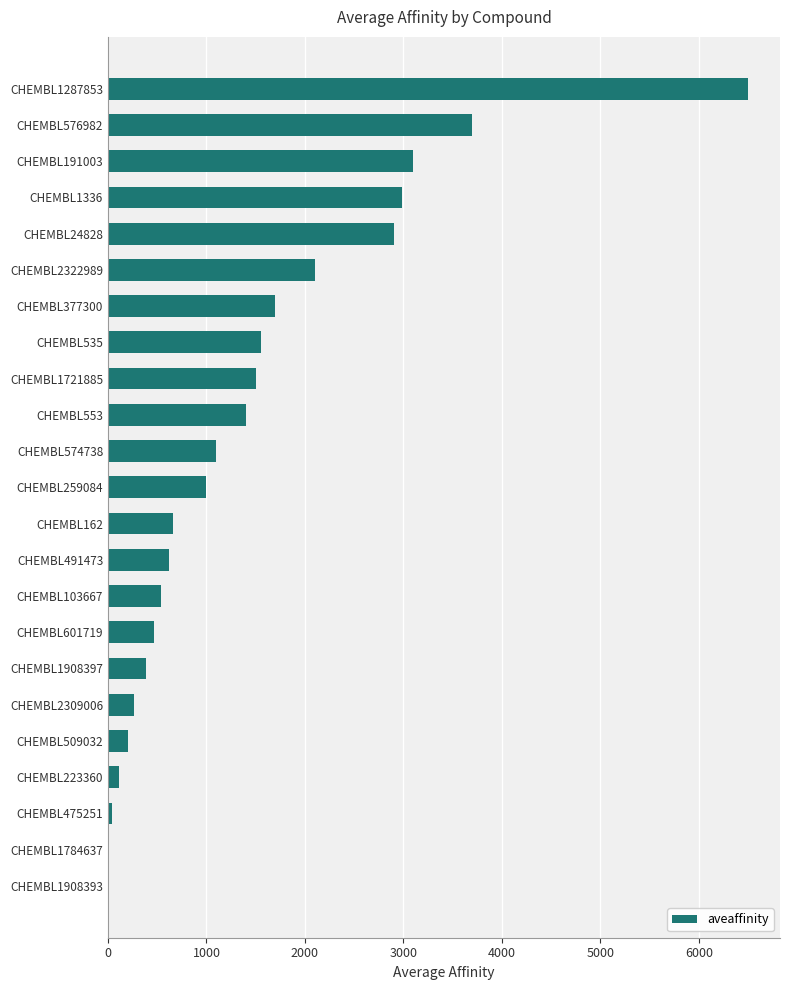

What is the maximum value shown in the chart?

6500.0